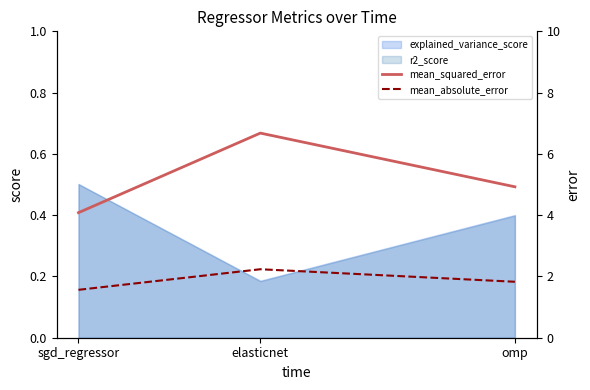

At which label does mean_absolute_error reach its peak?

elasticnet